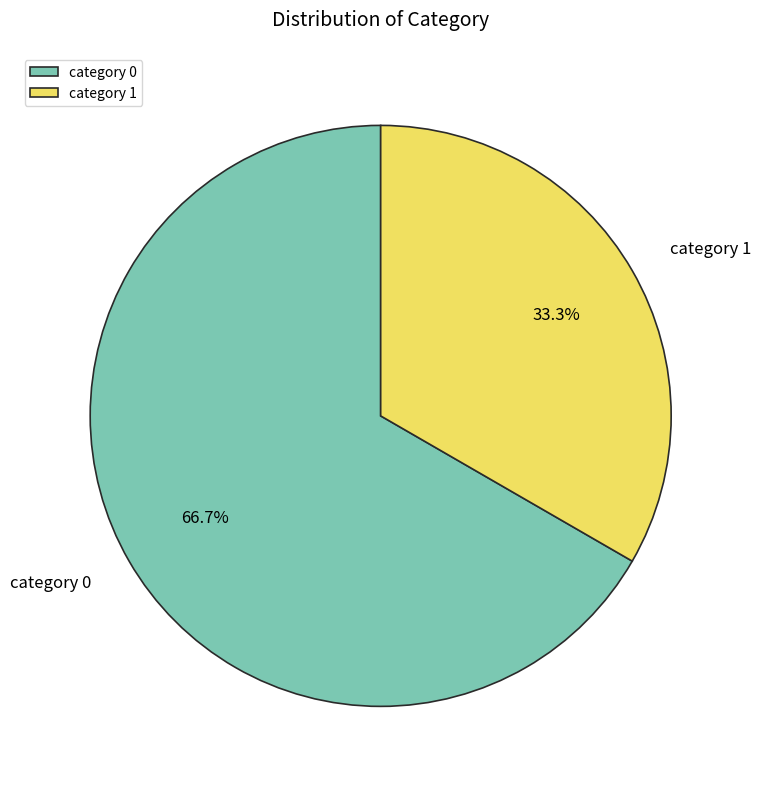

Count the number of slices in the pie.

2